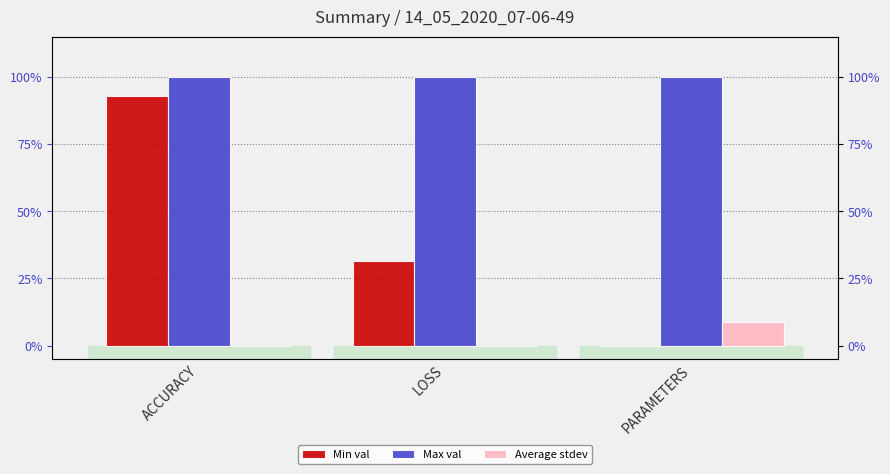

What is the average value of the Max val series?

1.0